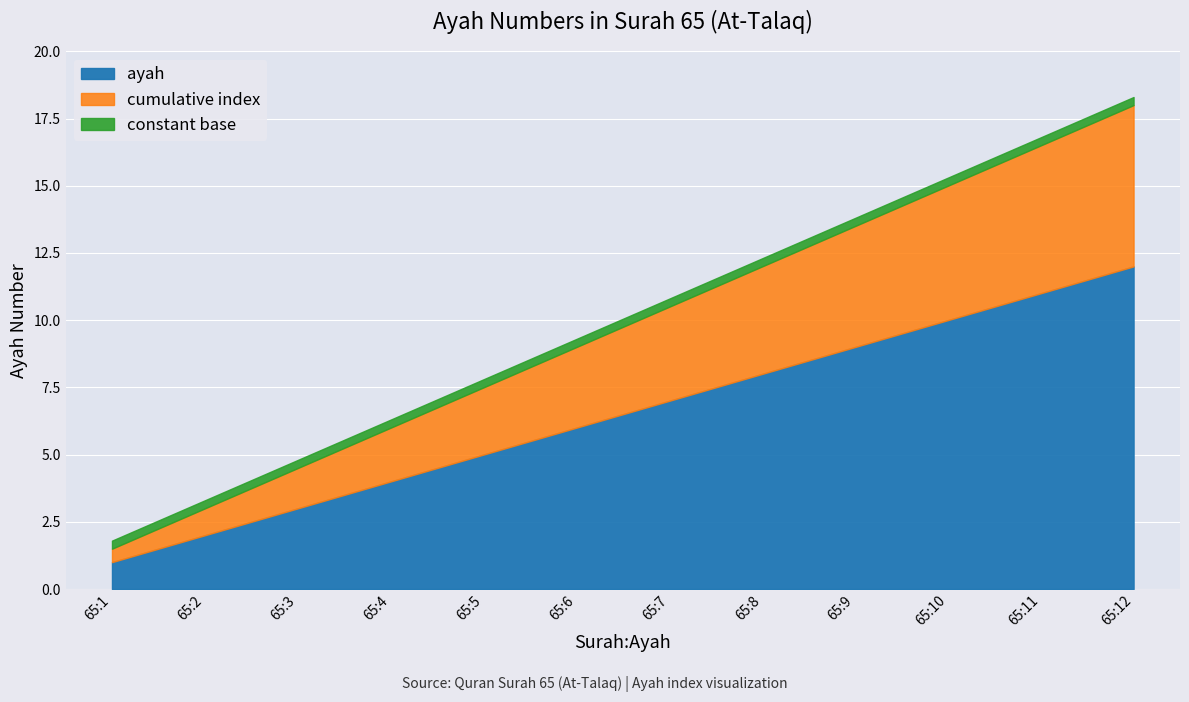

List the labels in order of value, largest first.

65:12, 65:11, 65:10, 65:9, 65:8, 65:7, 65:6, 65:5, 65:4, 65:3, 65:2, 65:1